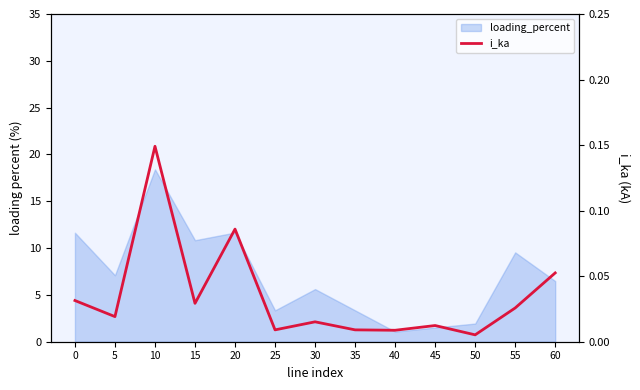

What is the sum of all values?

0.5